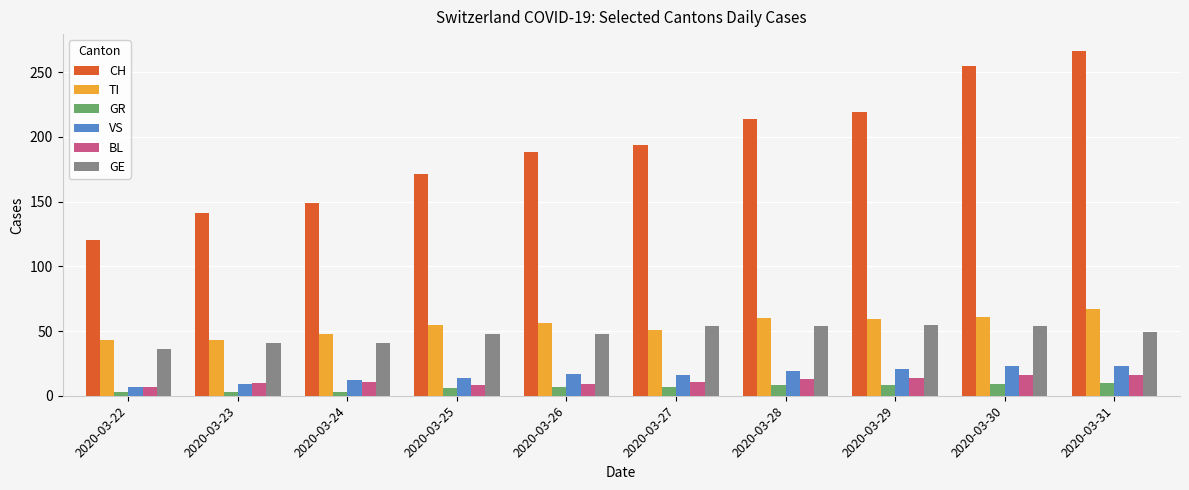

What is the total value across all series at 2020-03-30?

418